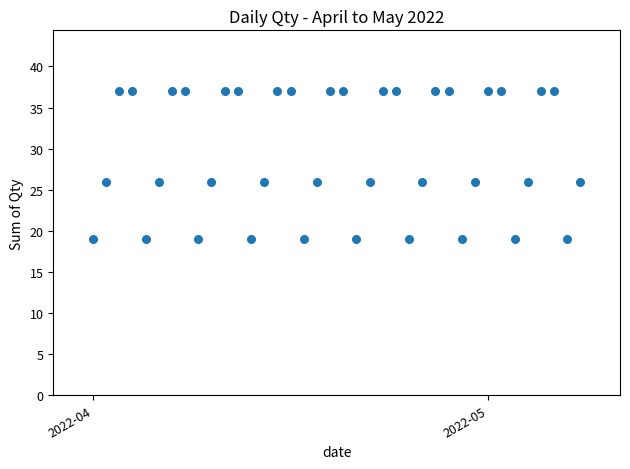

What is the range of X values (max minus min)?

37